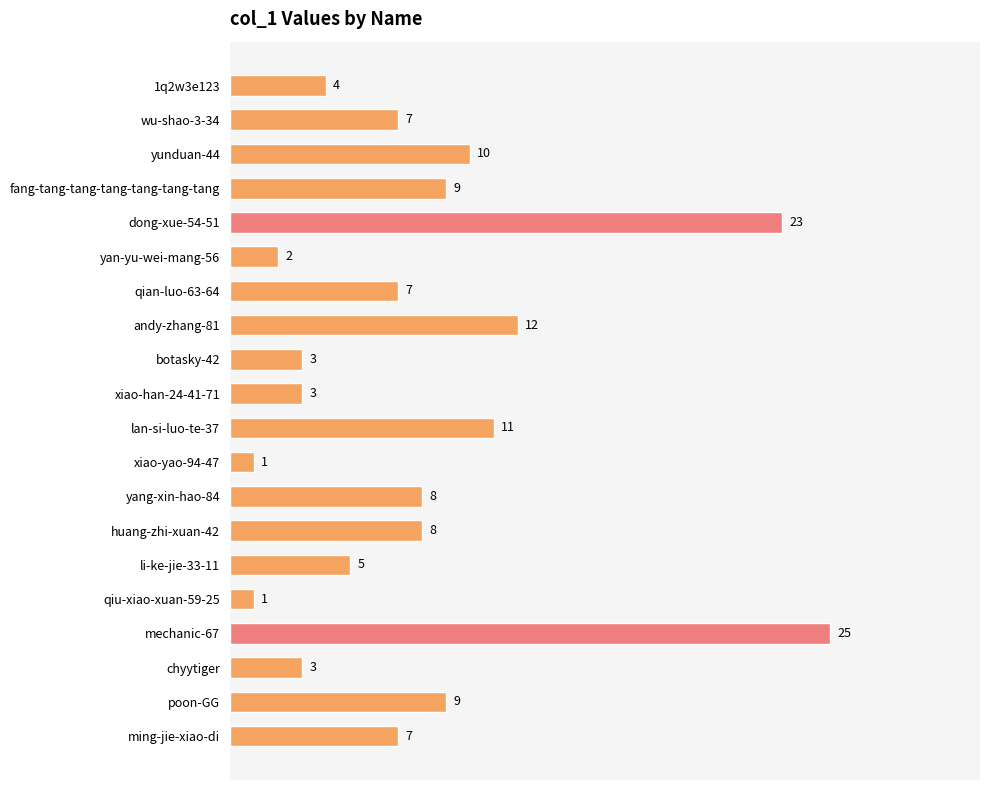

What is the sum of all values?

158